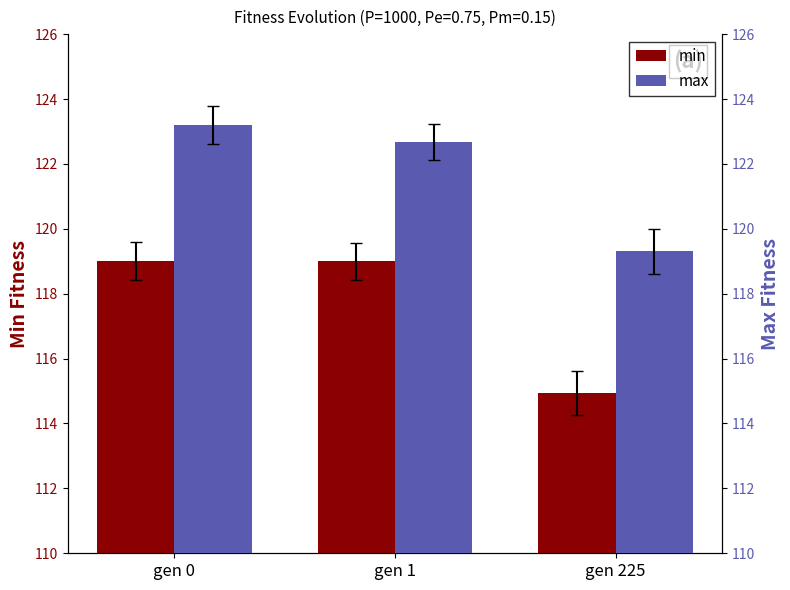

Reading left to right, list all the values displayed in this chart.

min: 119.0	119.0	114.9
max: 123.2	122.7	119.3